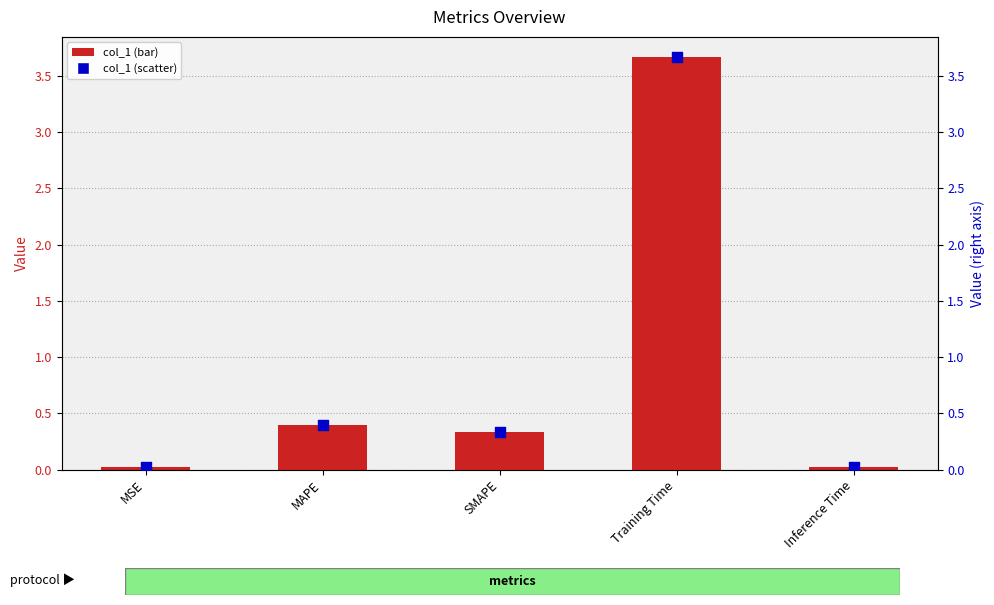

Which series has the widest spread of Y values?

col_1